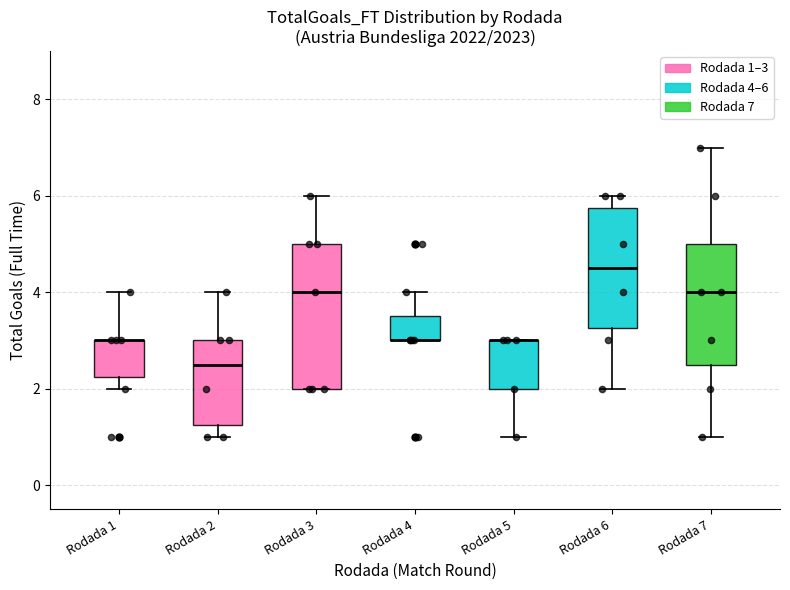

Comparing the boxes themselves (not the whiskers), which one is the tallest?

Rodada 3